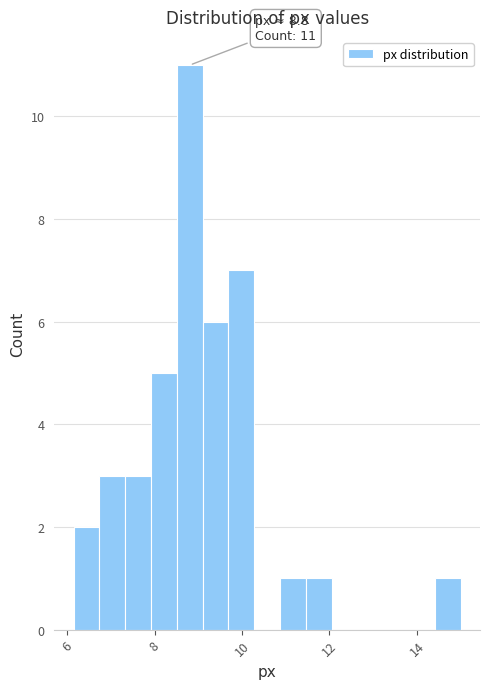

Read against the x-axis, roughly where is the centre of the tallest bar?

8.8